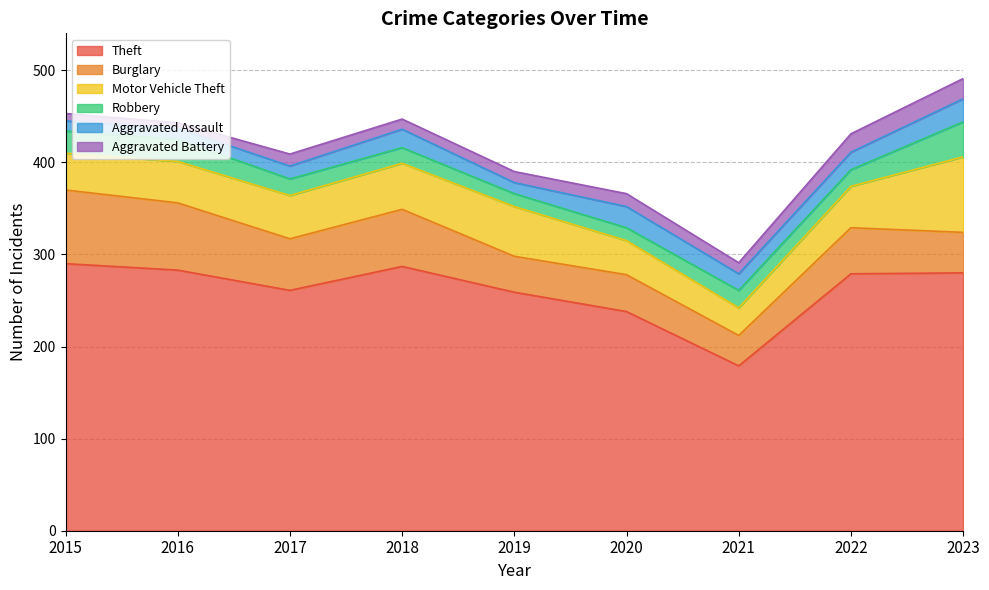

What is the maximum value for Theft?

290